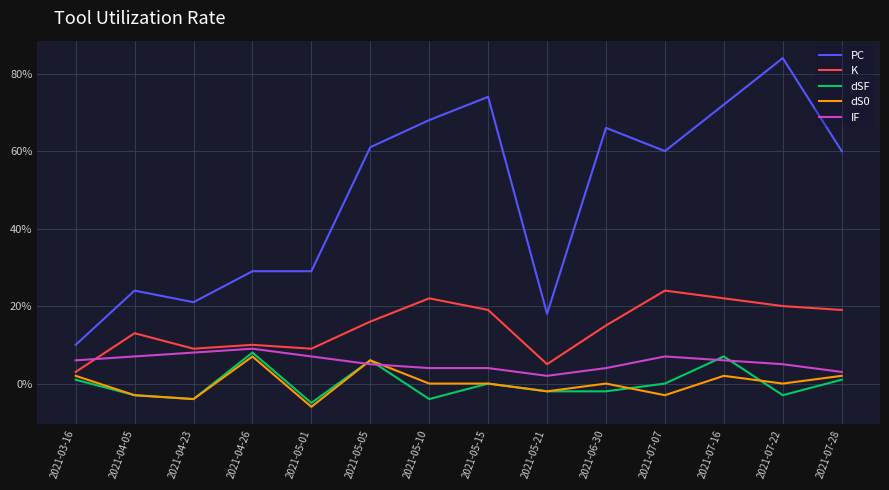

At 2021-05-10, list the series in order from largest to smallest.

PC, K, IF, dS0, dSF